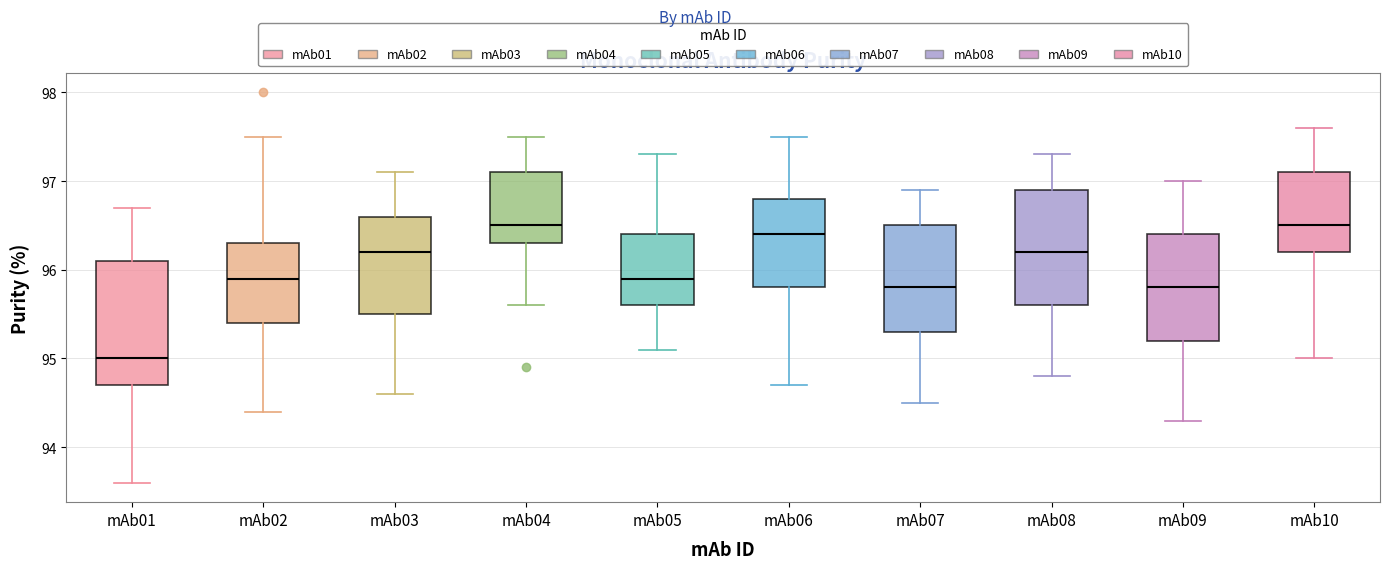

Reading left to right, read every box against the y-axis: the position of its median line, the range the box covers, and the ends of its whiskers. The values are not printed on the chart, so give them approximately, as read against the axis.

mAb01: median 95.0, box 94.7 to 96.1, whiskers 93.6 to 96.7
mAb02: median 95.9, box 95.4 to 96.3, whiskers 94.4 to 97.5
mAb03: median 96.2, box 95.5 to 96.6, whiskers 94.6 to 97.1
mAb04: median 96.5, box 96.3 to 97.1, whiskers 95.6 to 97.5
mAb05: median 95.9, box 95.6 to 96.4, whiskers 95.1 to 97.3
mAb06: median 96.4, box 95.8 to 96.8, whiskers 94.7 to 97.5
mAb07: median 95.8, box 95.3 to 96.5, whiskers 94.5 to 96.9
mAb08: median 96.2, box 95.6 to 96.9, whiskers 94.8 to 97.3
mAb09: median 95.8, box 95.2 to 96.4, whiskers 94.3 to 97.0
mAb10: median 96.5, box 96.2 to 97.1, whiskers 95.0 to 97.6